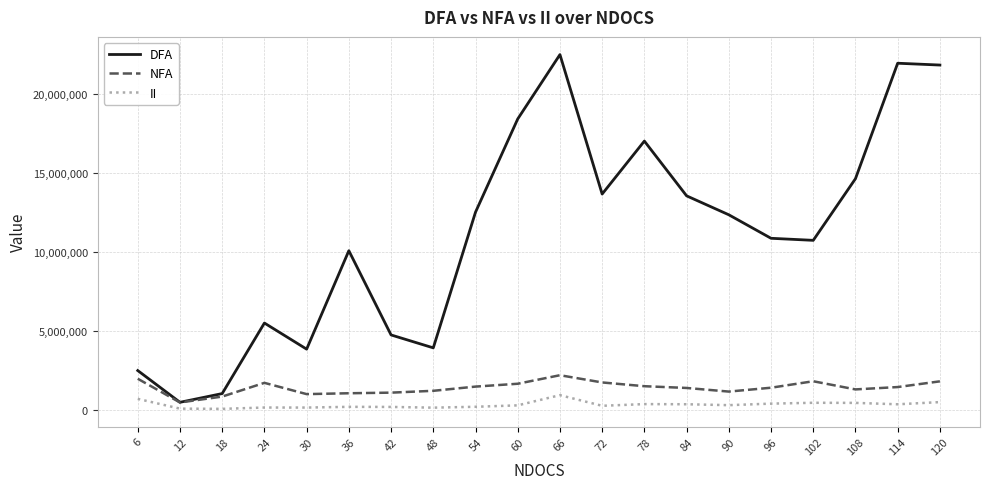

The value of NFA at 12 is 450243. True or false?

True